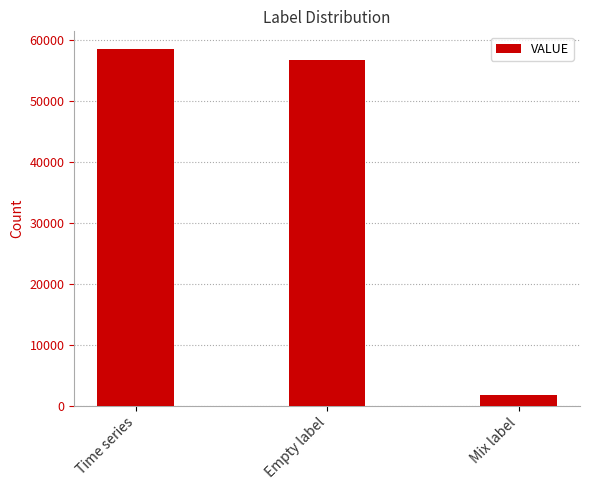

Where is the data nearest to the value 30124?

Empty label